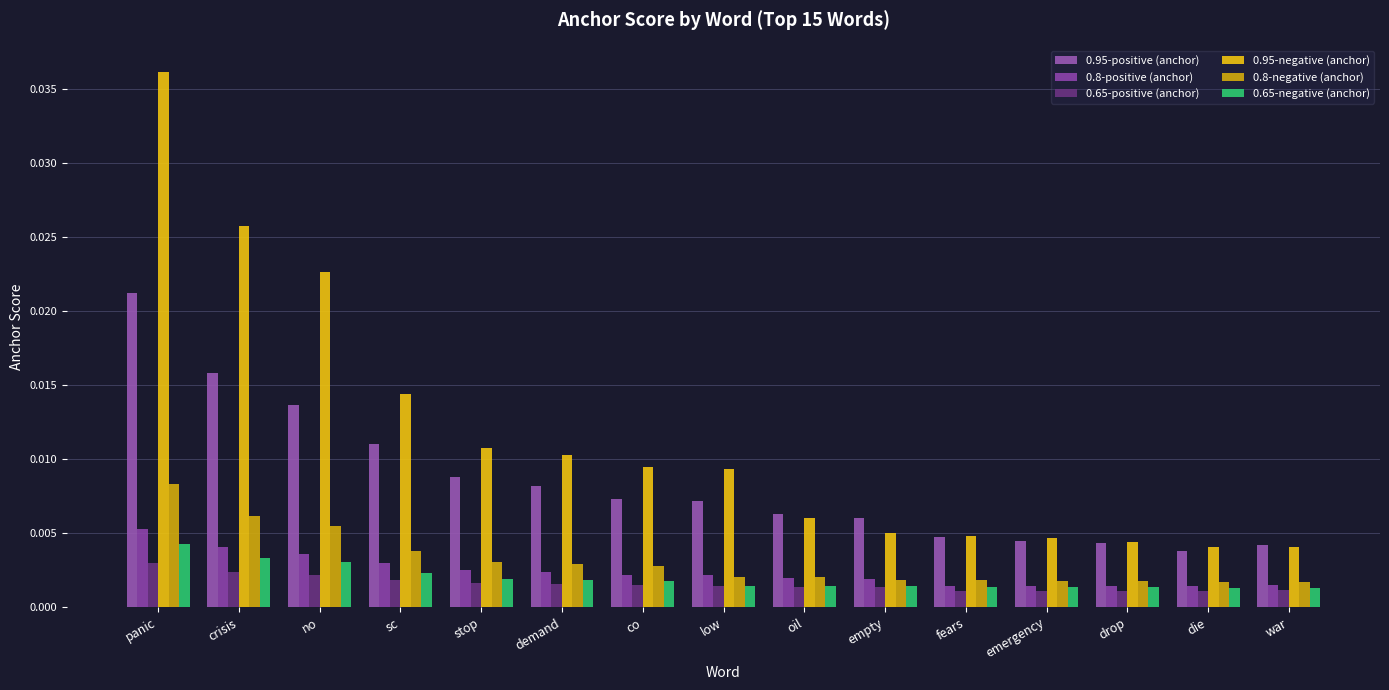

Are the bars grouped side by side (vs. stacked)?

Yes